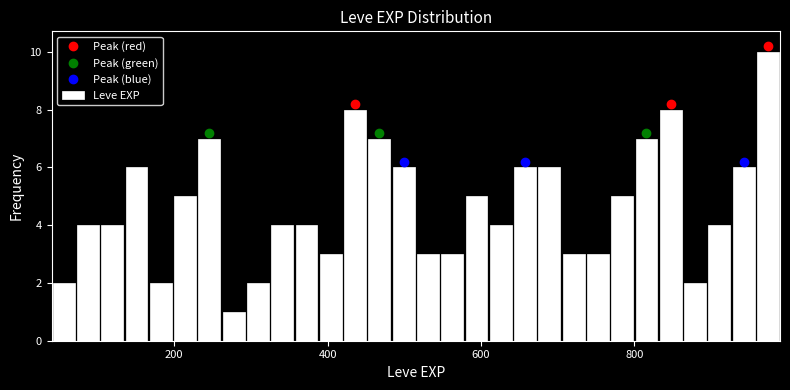

Read against the x-axis, roughly where is the centre of the tallest bar?

980